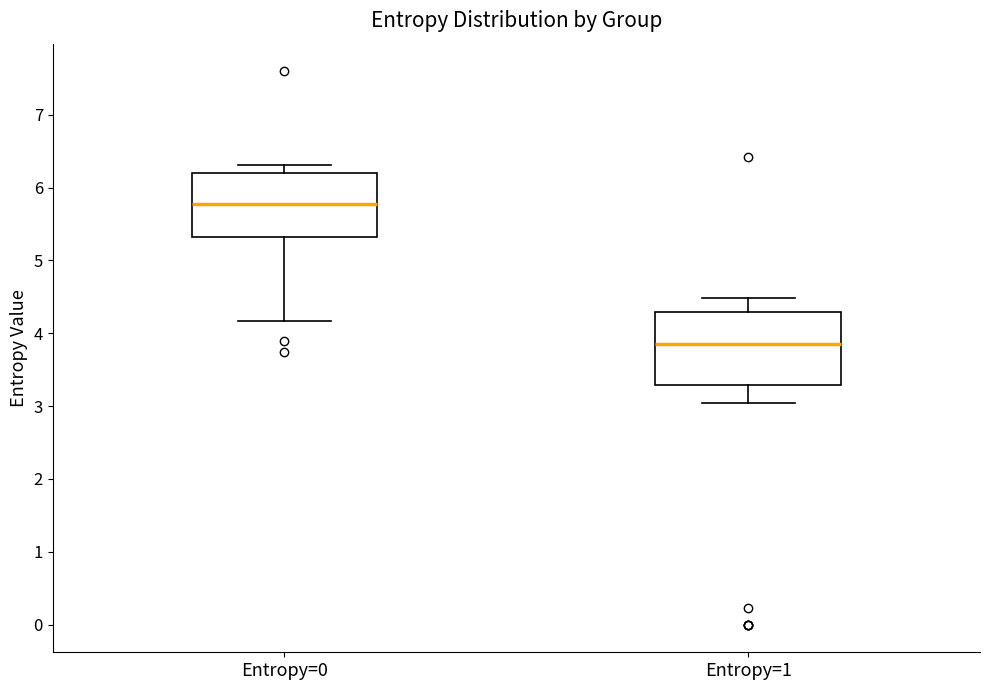

Which box's median line is the highest?

Entropy=0